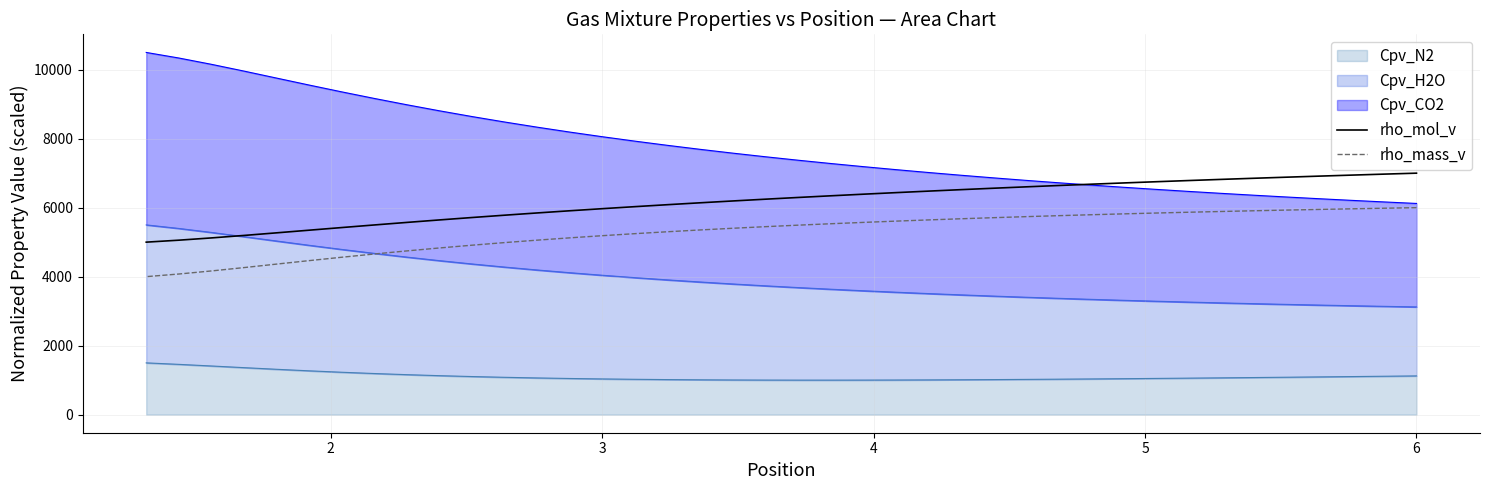

True or false: rho_mass_v has more than 0 interior local peaks.

False